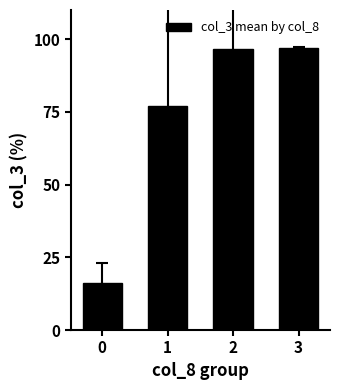

What is the average value?

71.7